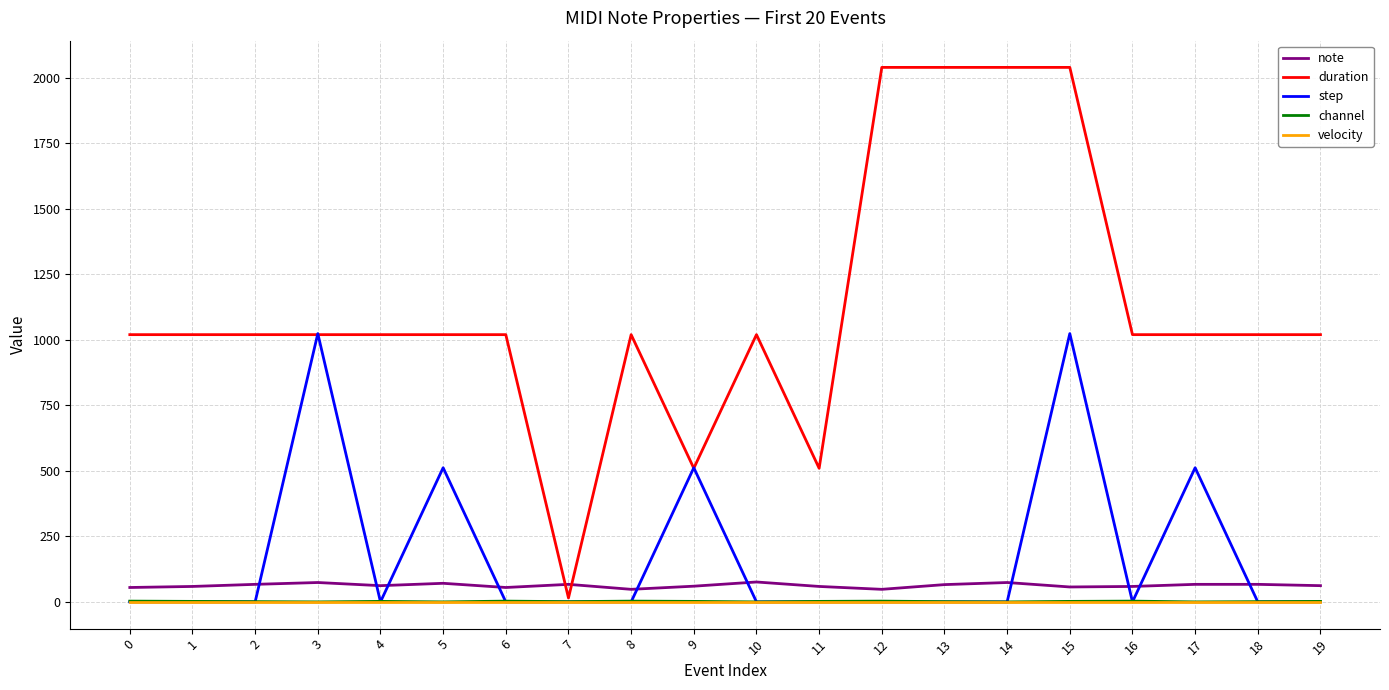

True or false: note and velocity cross at least once.

False